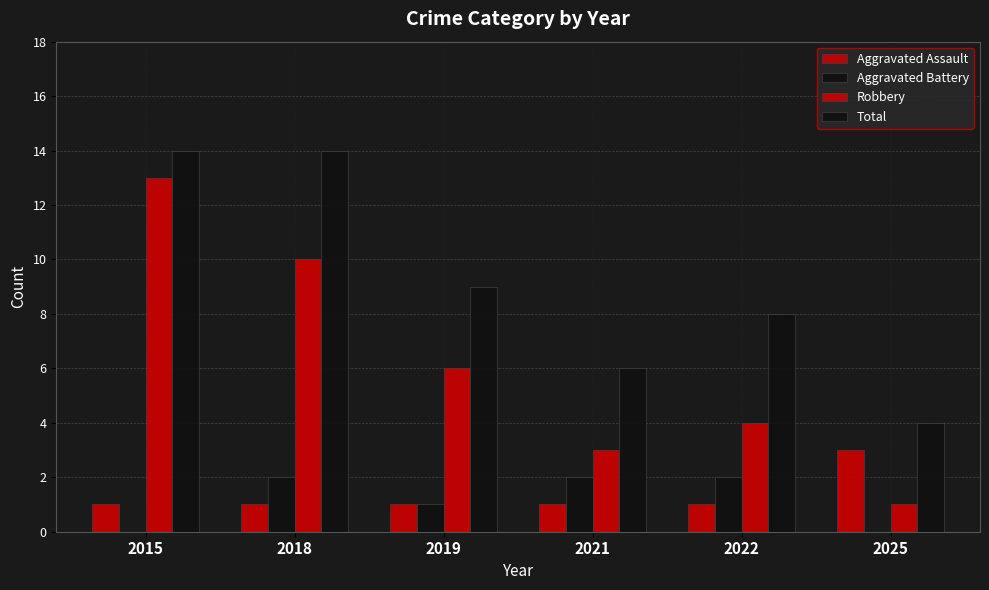

Reading left to right, list all the values displayed in this chart.

Aggravated Assault: 1	1	1	1	1	3
Aggravated Battery: 0	2	1	2	2	0
Robbery: 13	10	6	3	4	1
Total: 14	14	9	6	8	4